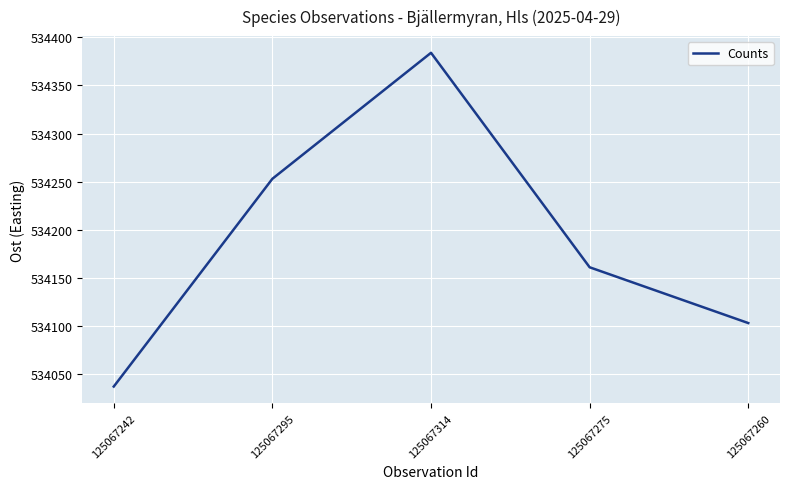

Reading right to left, list all the values displayed in this chart.

534103	534161	534384	534253	534037